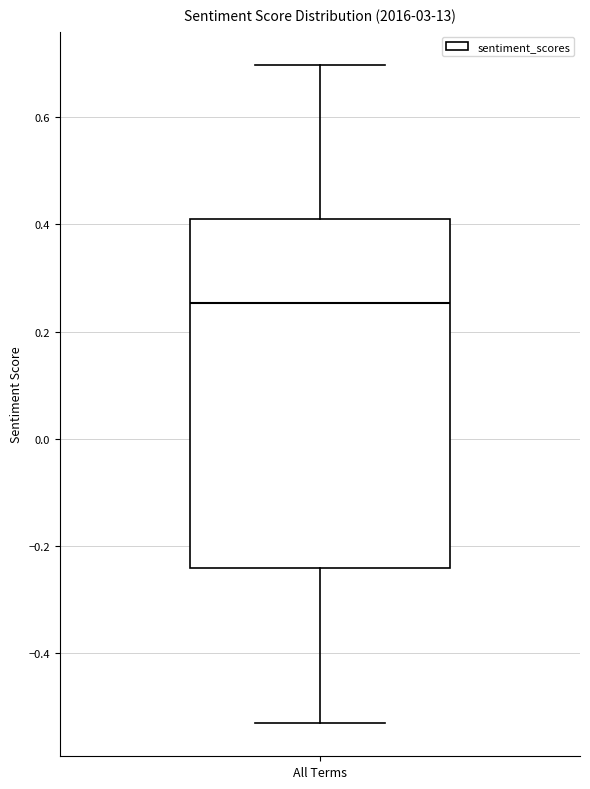

Where is the lower edge of the box for All Terms on the y-axis? The values are not printed on the chart, so give them approximately, as read against the axis.

-0.24